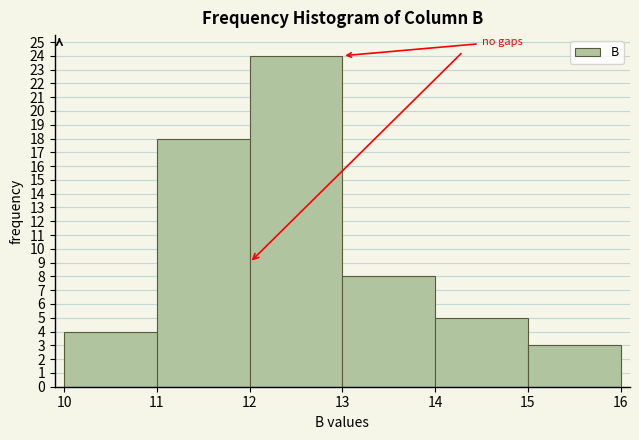

Reading left to right, transcribe this chart: for each bar, give the range it covers on the x-axis and its height. The values are not printed on the chart, so give them approximately, as read against the axis.

10 to 11: 4
11 to 12: 18
12 to 13: 24
13 to 14: 8
14 to 15: 5
15 to 16: 3